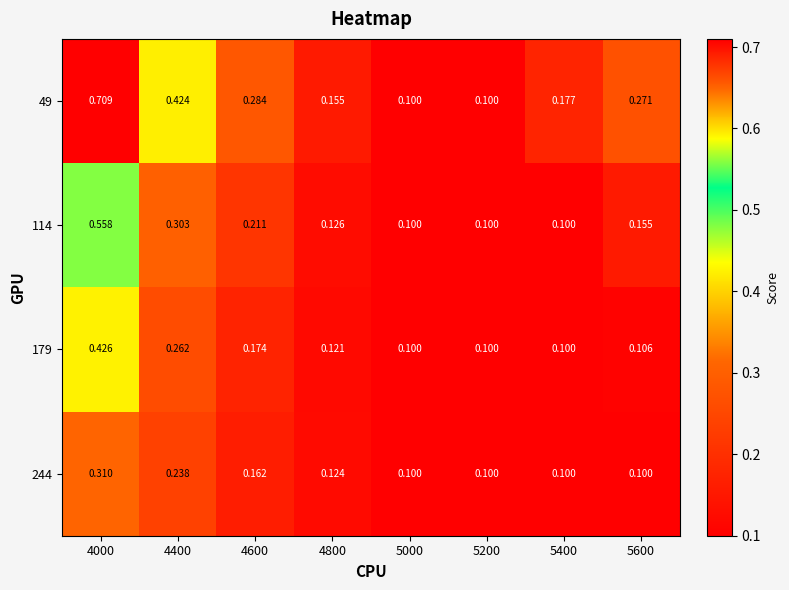

Is the value of 49 at 5600 greater than the value of 179 at 5600?

Yes